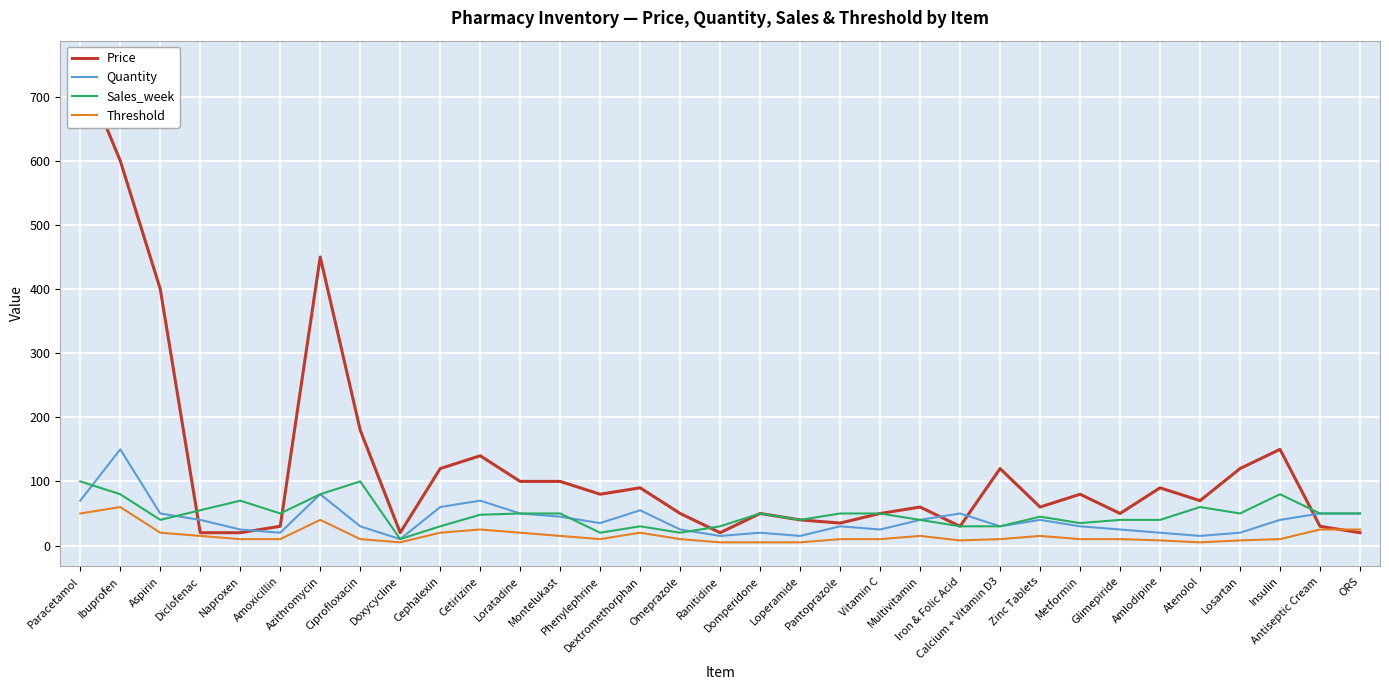

What is the label of the 8th point from the right?

Metformin